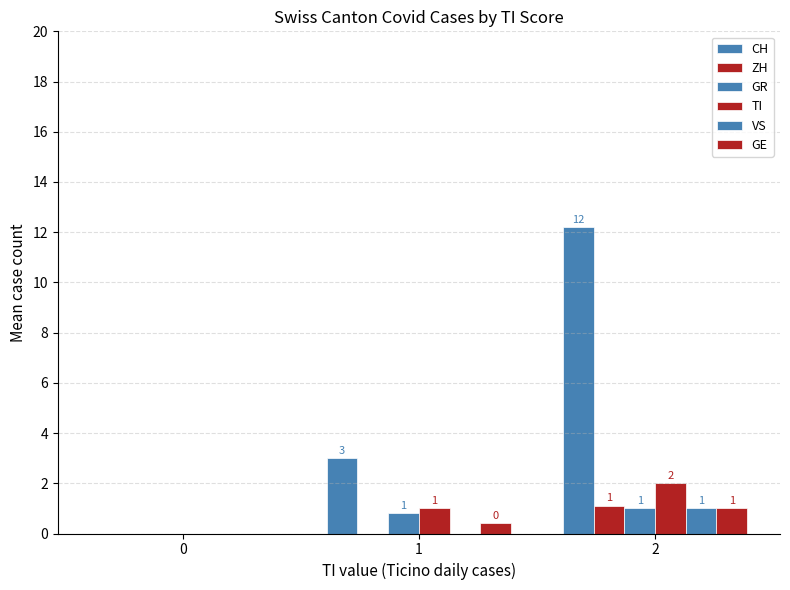

Where is CH nearest to the value 6?

1